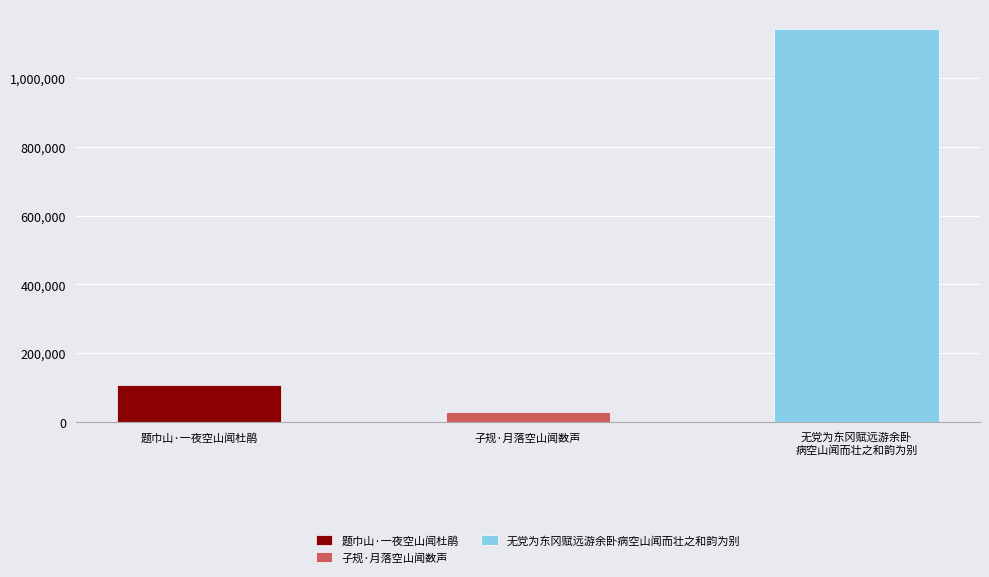

What is the label of the 3rd bar from the left?

无党为东冈赋远游余卧病空山闻而壮之和韵为别